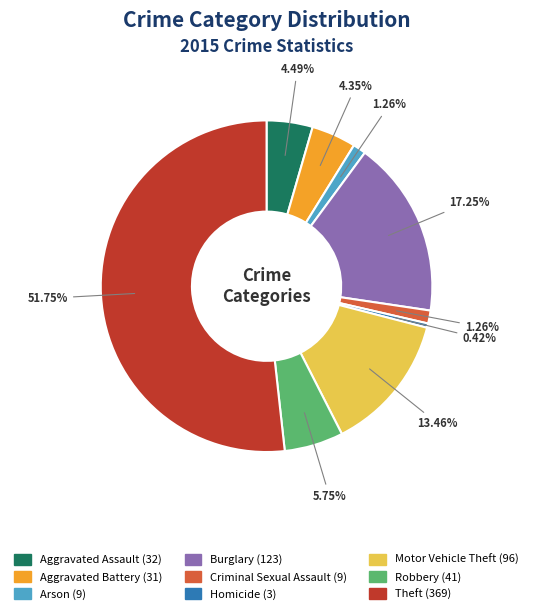

What is the majority slice?

Theft